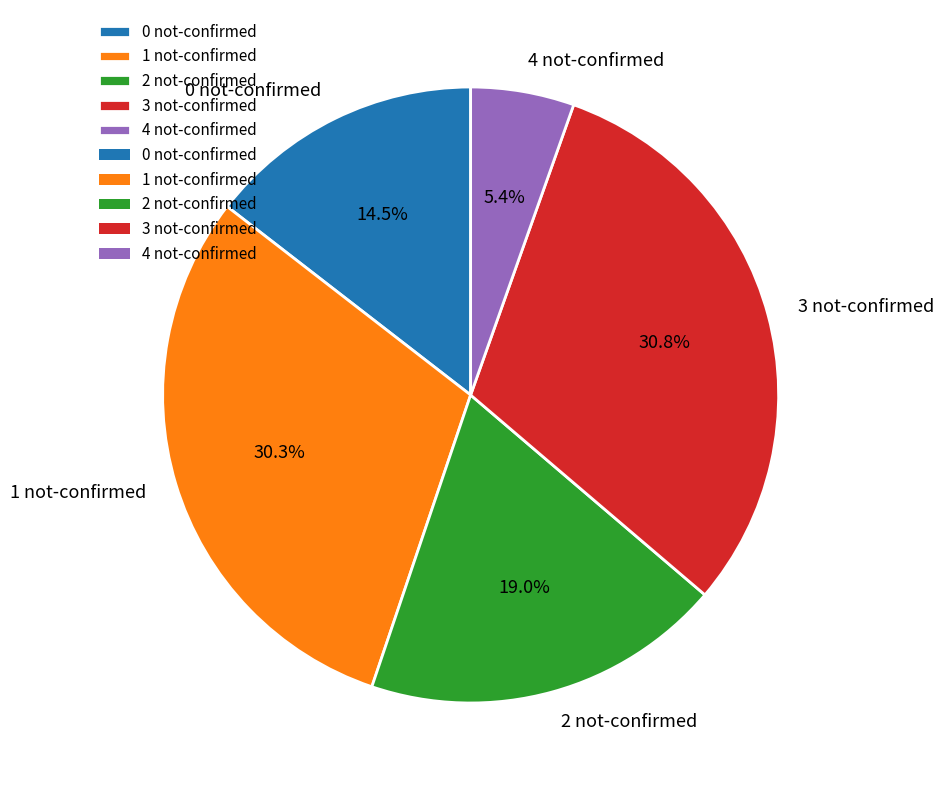

Is the sum of 0 not-confirmed and 2 not-confirmed greater than half?

No